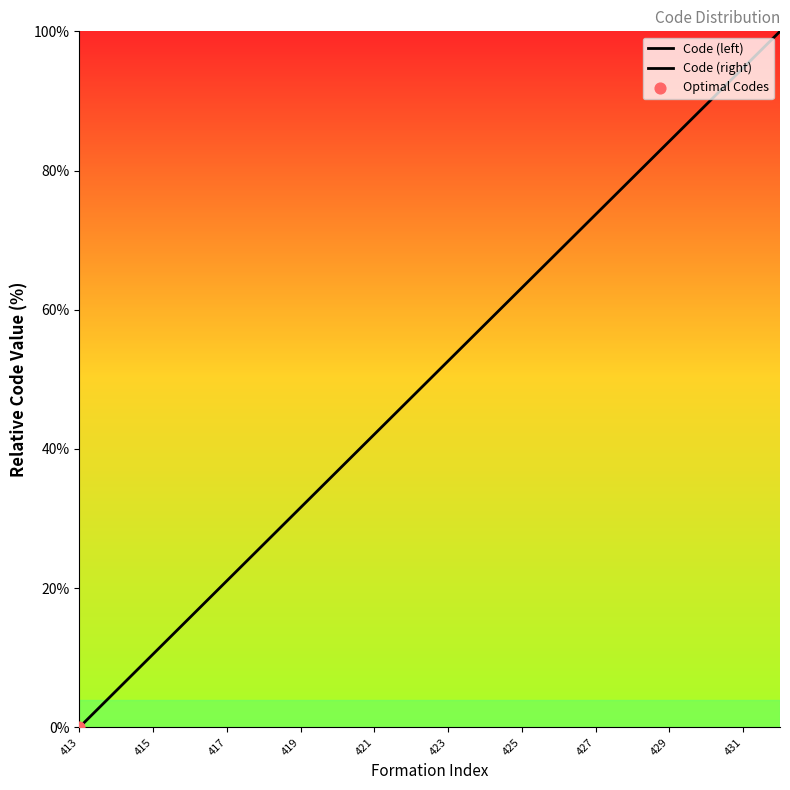

Which has a higher value, 413 or 419?

419